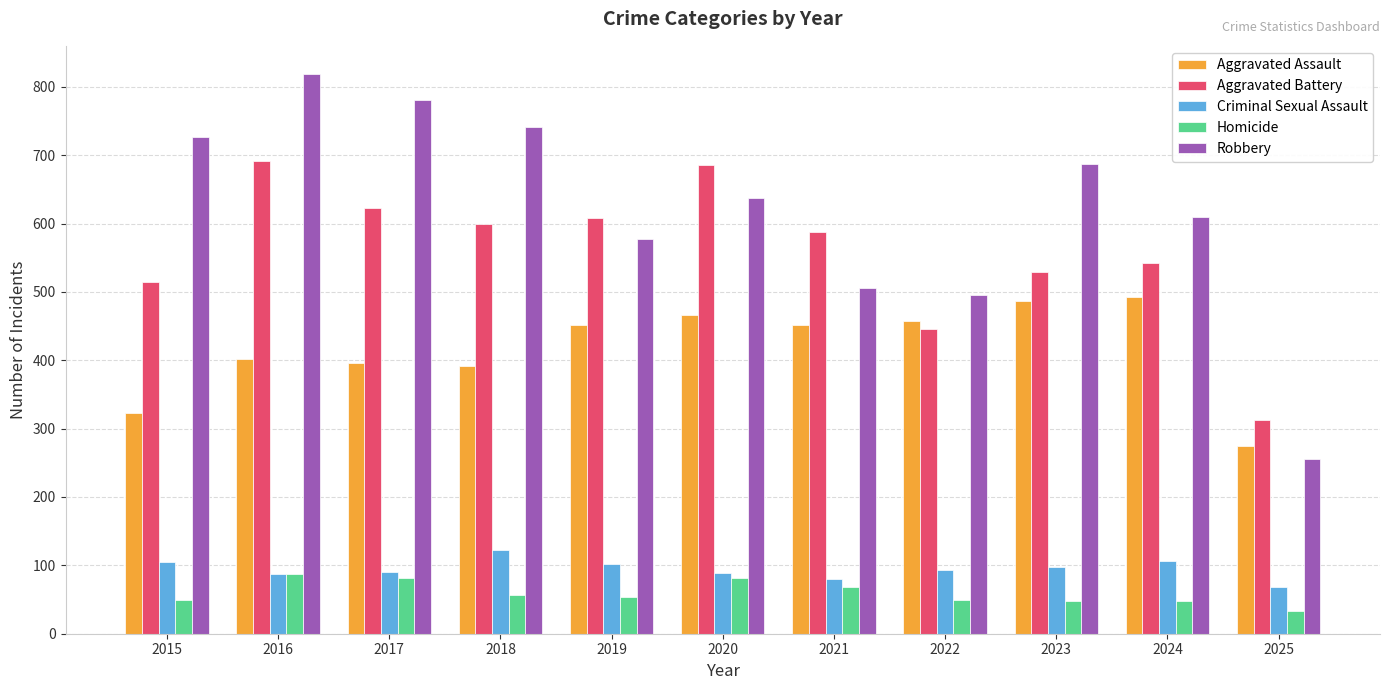

Which series has the largest range (max minus min)?

Robbery